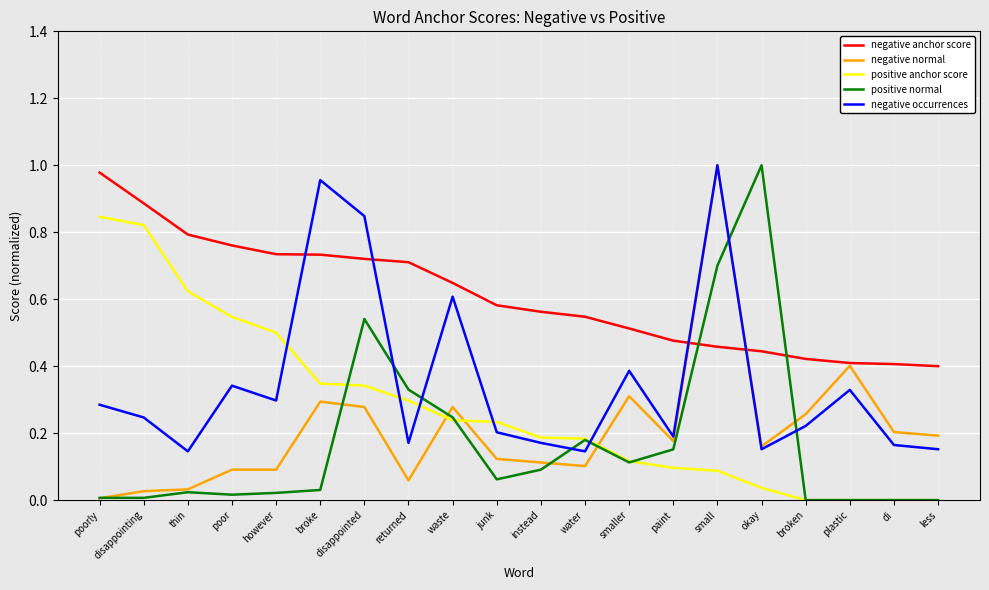

The value of negative anchor score at di is 0.1. True or false?

False